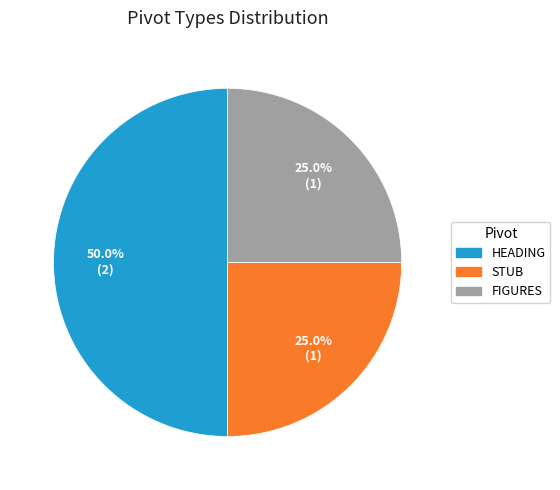

Which slice is the largest?

HEADING